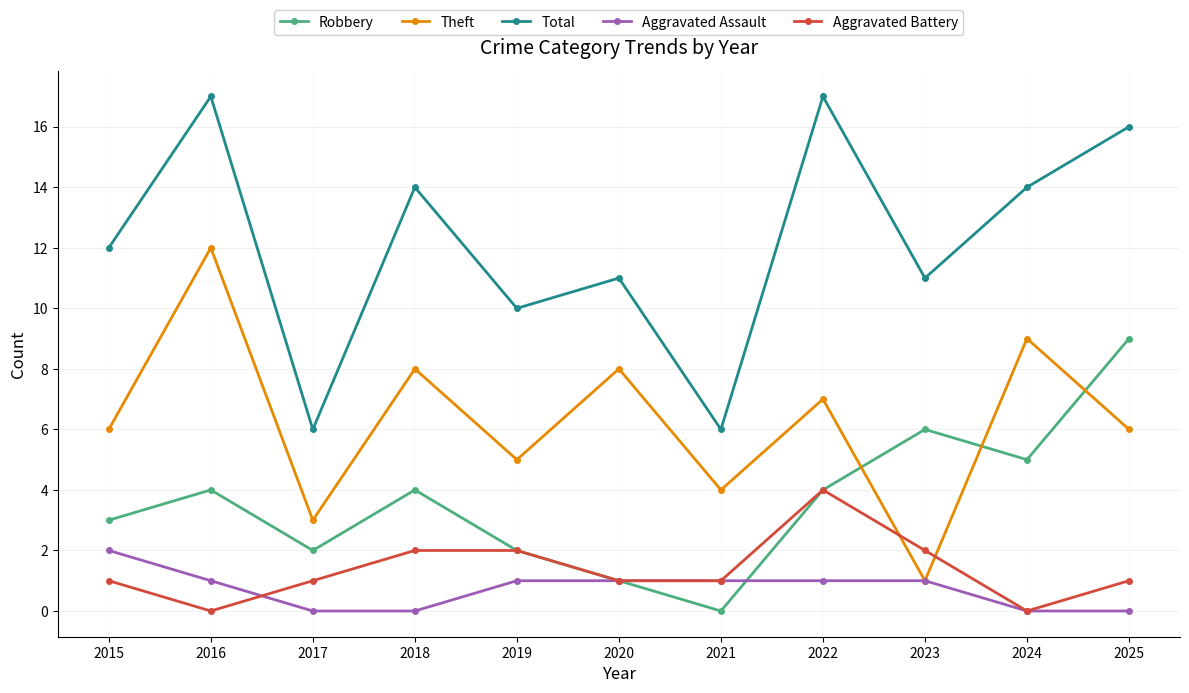

What is the average value of the Total series?

12